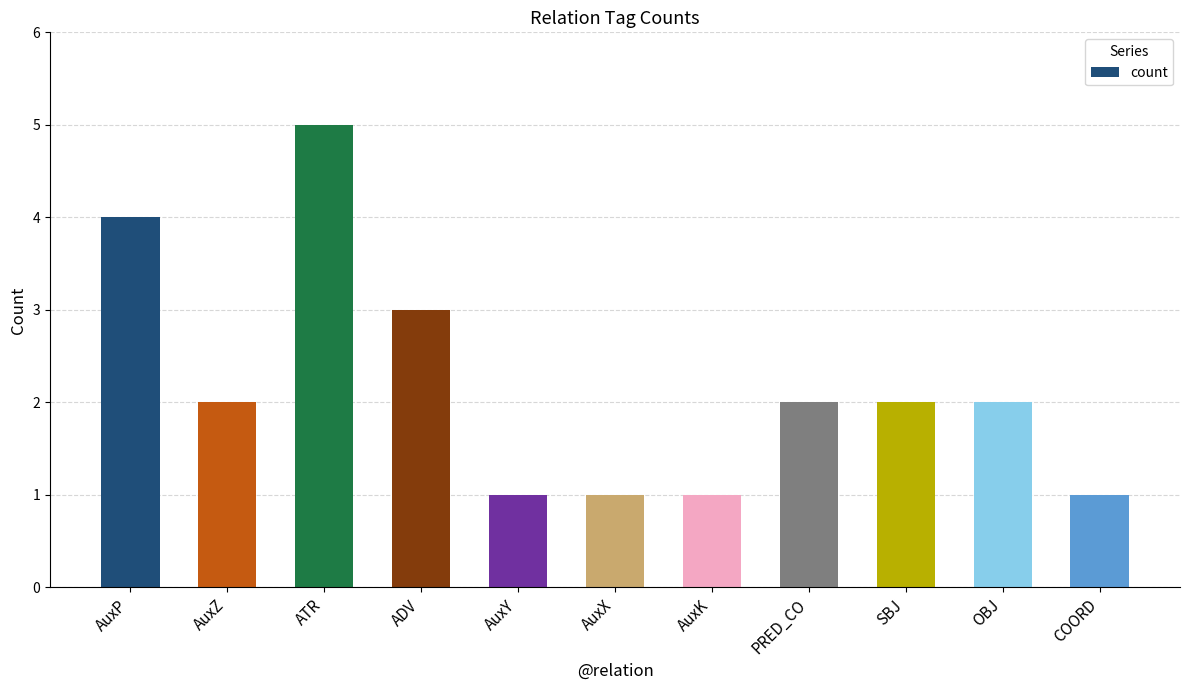

Where does the data first go above 2?

AuxP